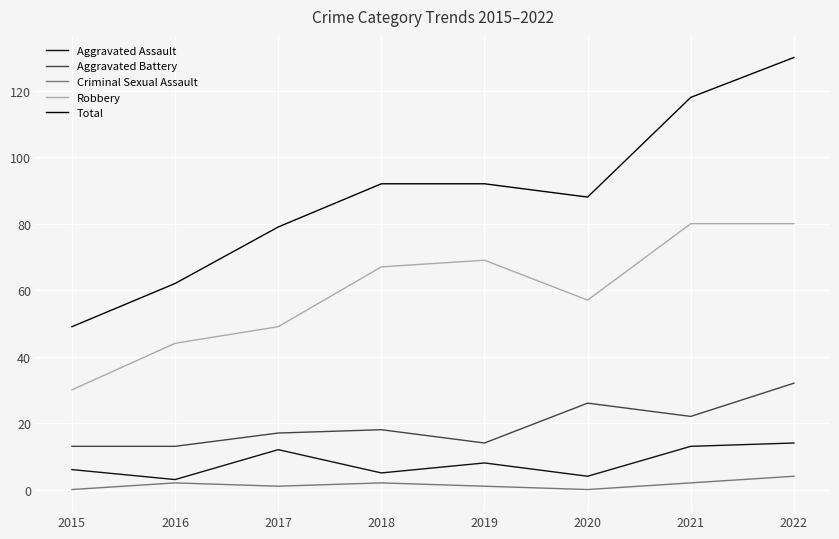

True or false: Aggravated Assault and Total intersect in this chart.

False